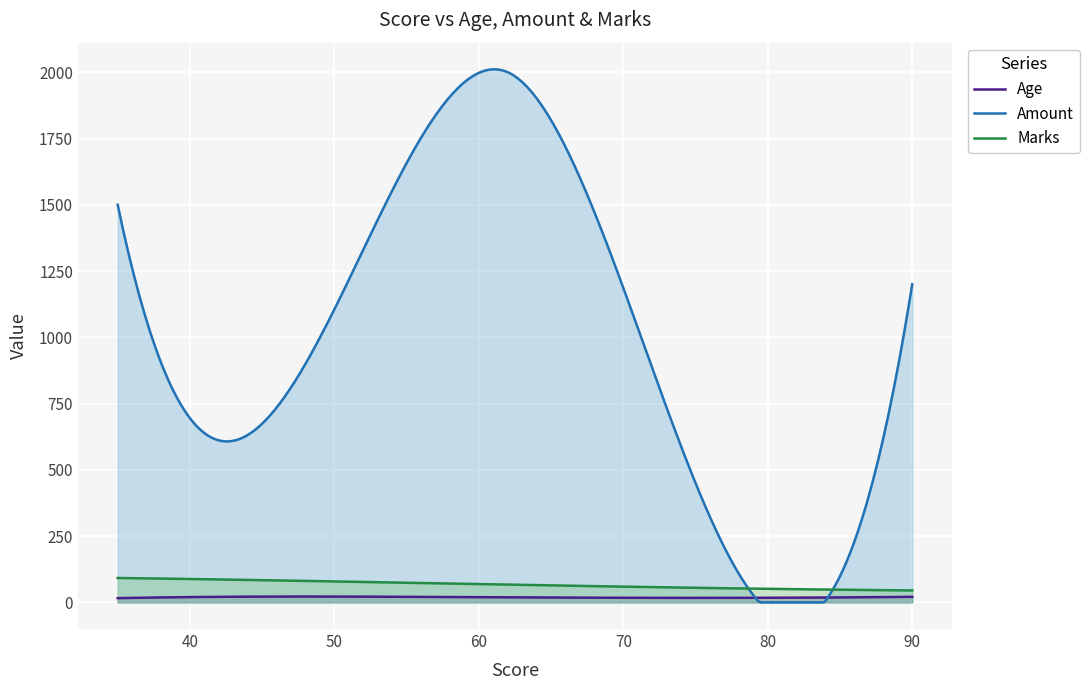

What is the difference between the Age values at 62 and 90?

2